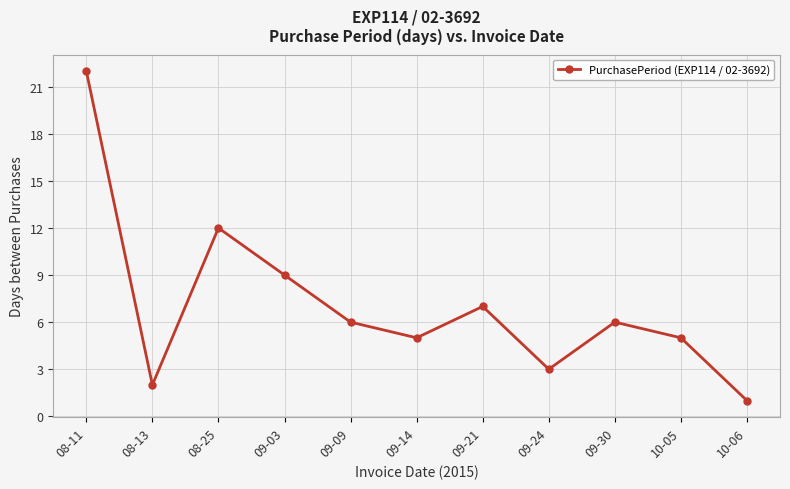

What is the label of the 3rd point from the left?

08-25